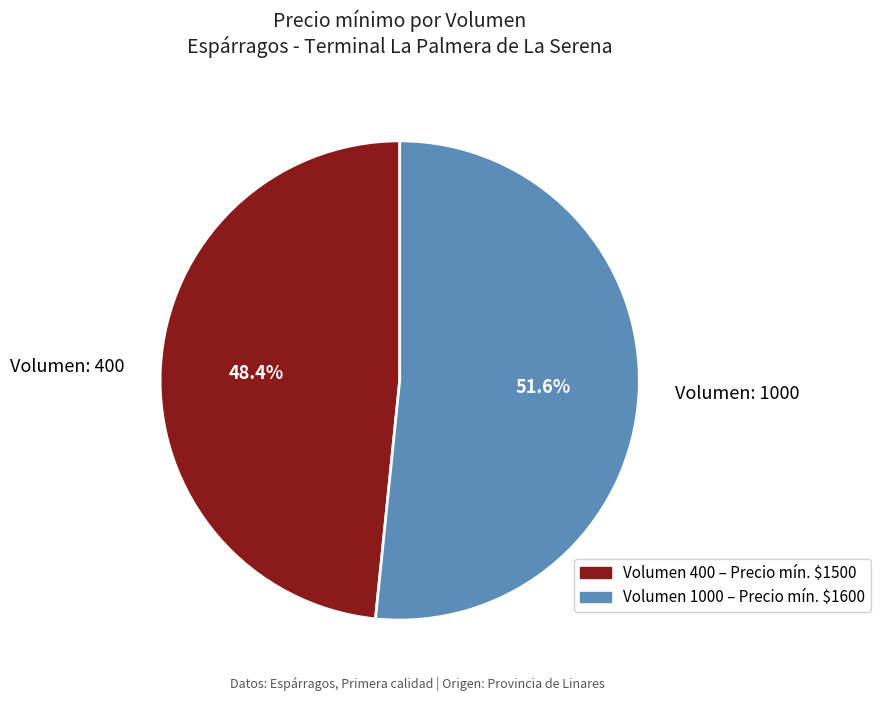

How many segments does this pie chart have?

2